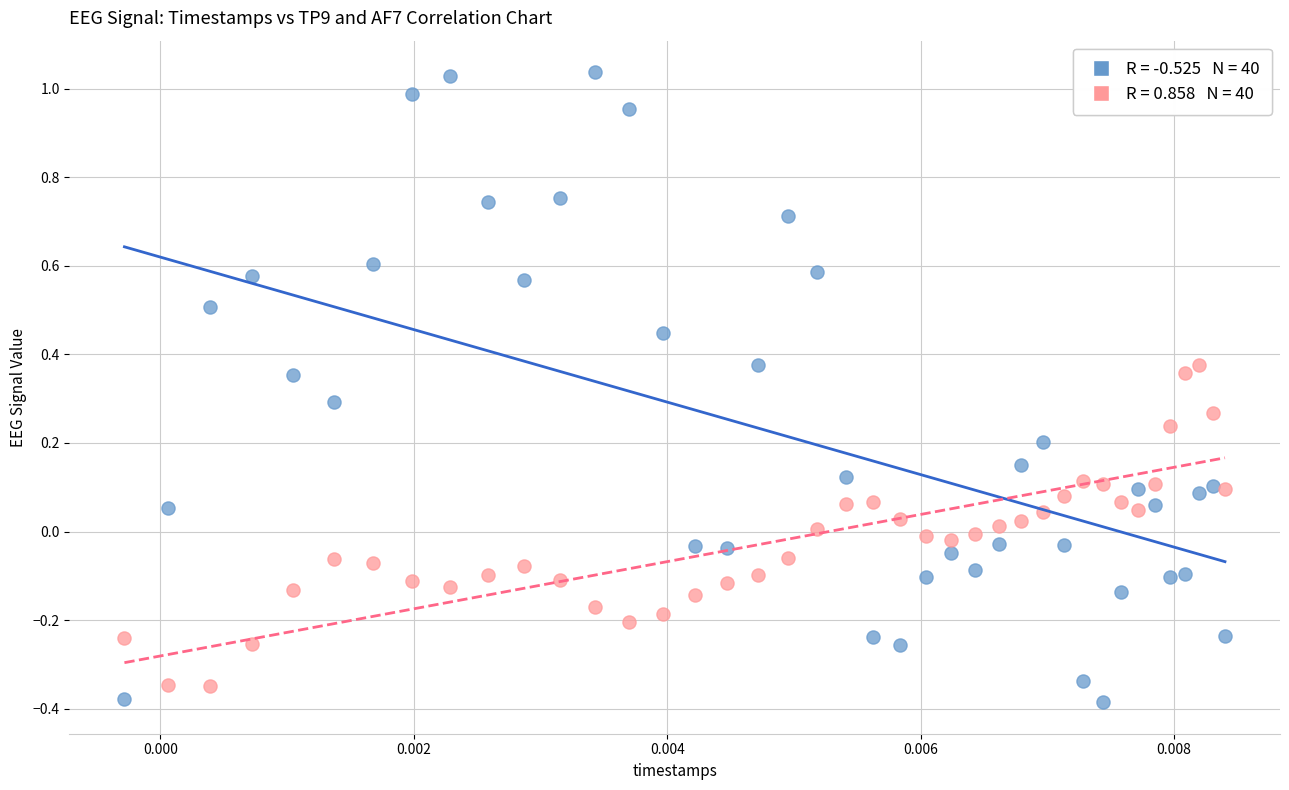

Across all data points, what is the range of Y values (max minus min)?

1.4